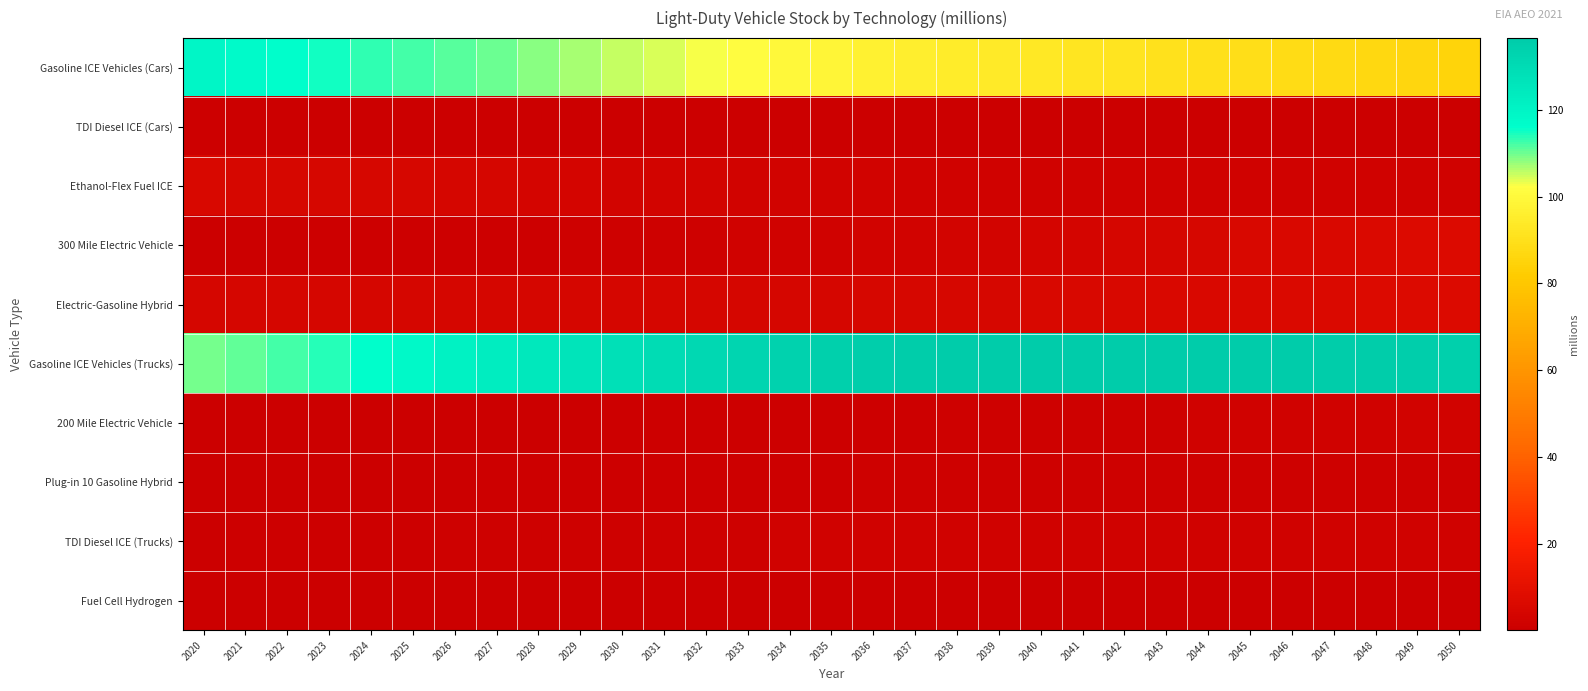

At which category is the sum across all series the highest?

2031